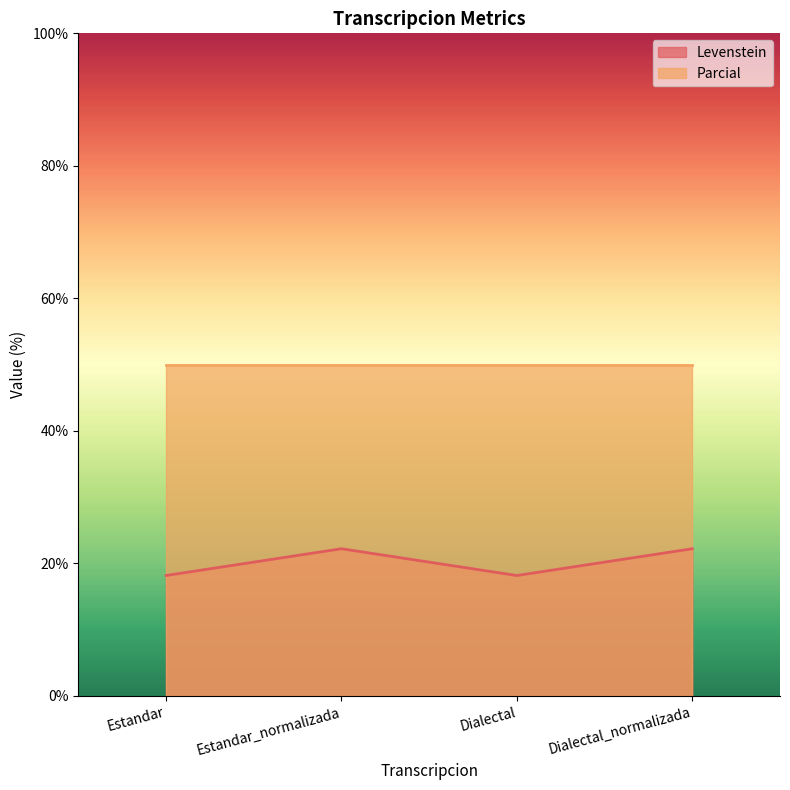

What is the average value?

20.2